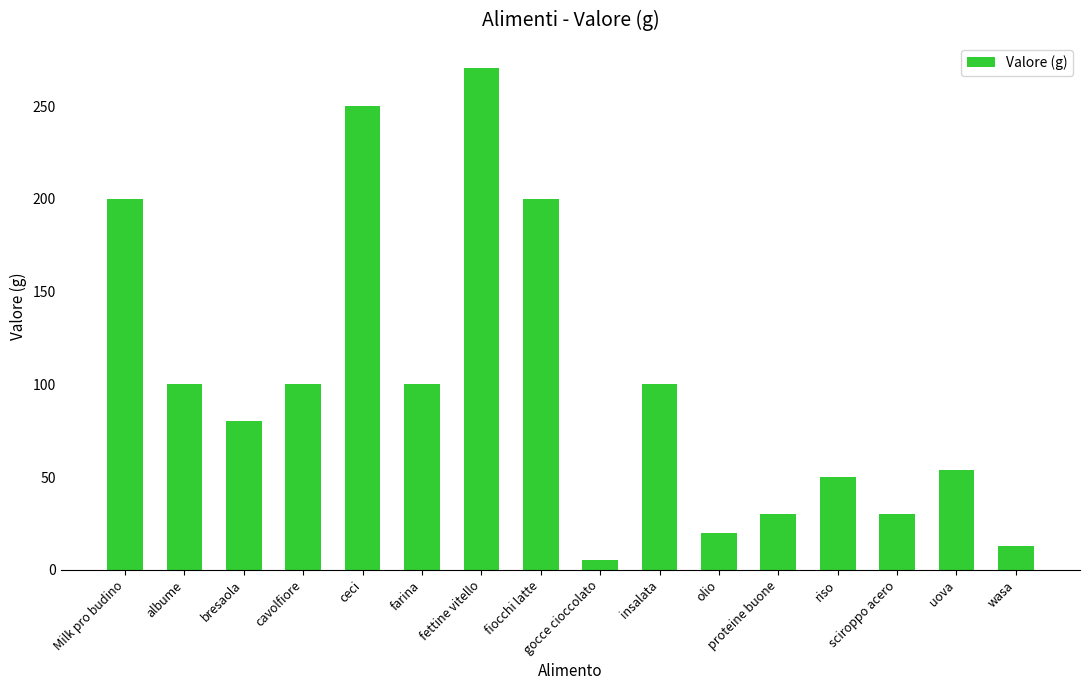

What is the approximate value at sciroppo acero?

30.0